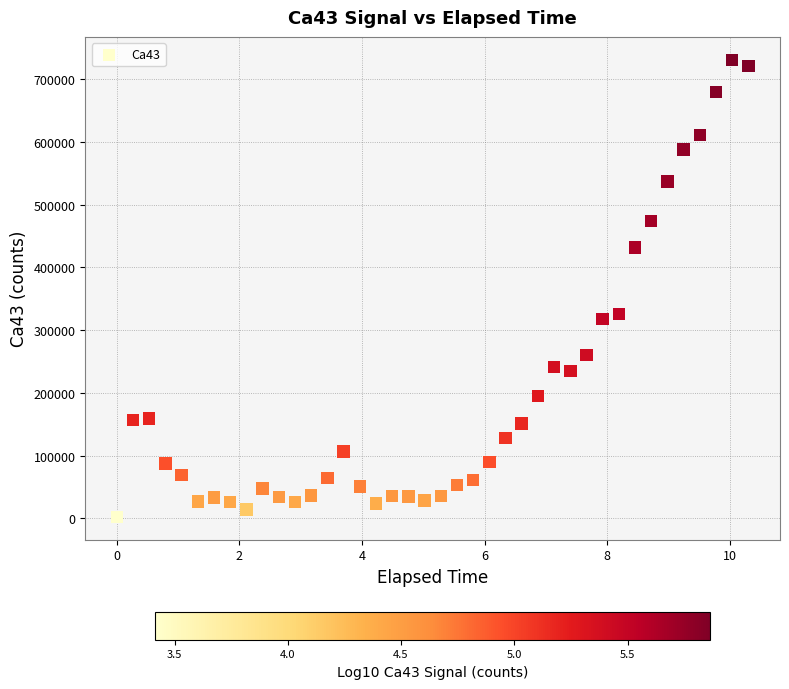

What Y value in the scatter plot is closest to 366782?

326201.5